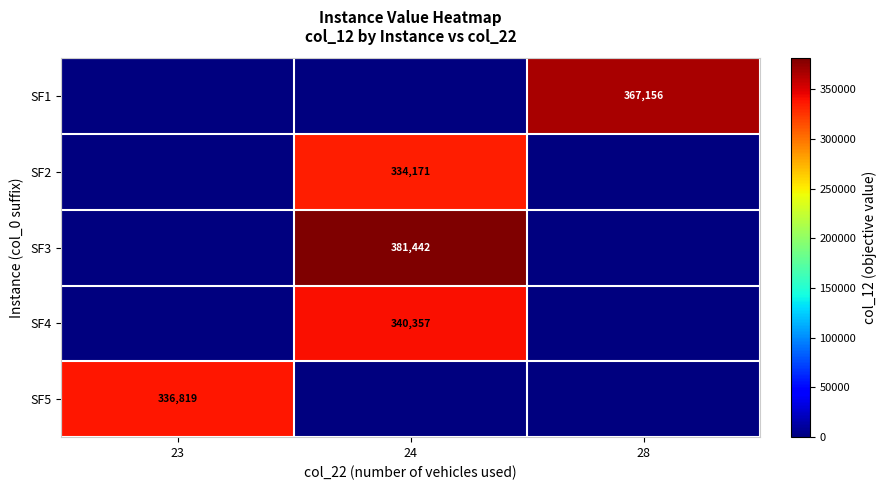

Is it true that SF3 equals 194538 at 24?

False